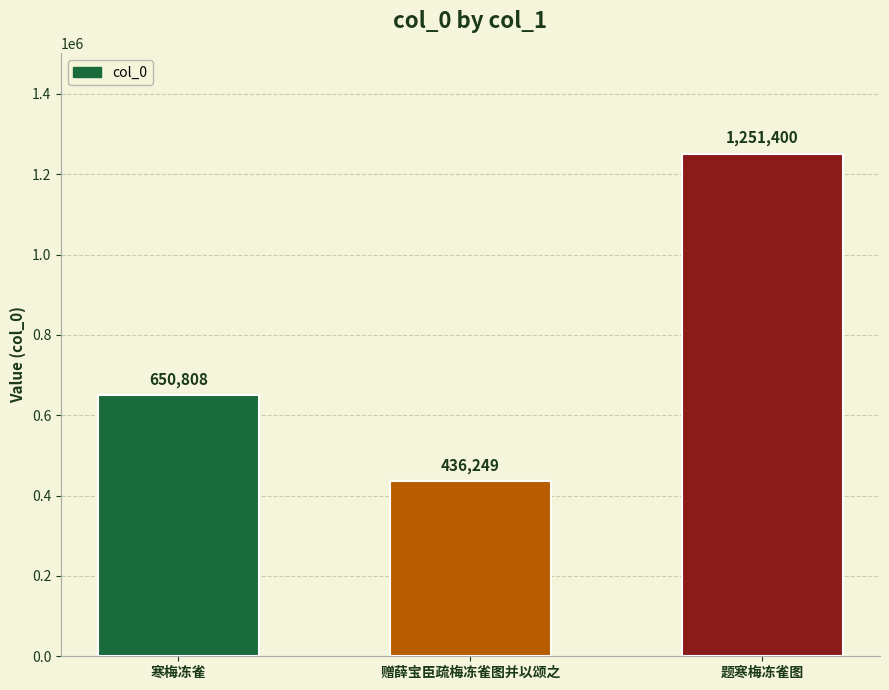

List the labels in order of value, smallest first.

赠薛宝臣疏梅冻雀图并以颂之, 寒梅冻雀, 题寒梅冻雀图